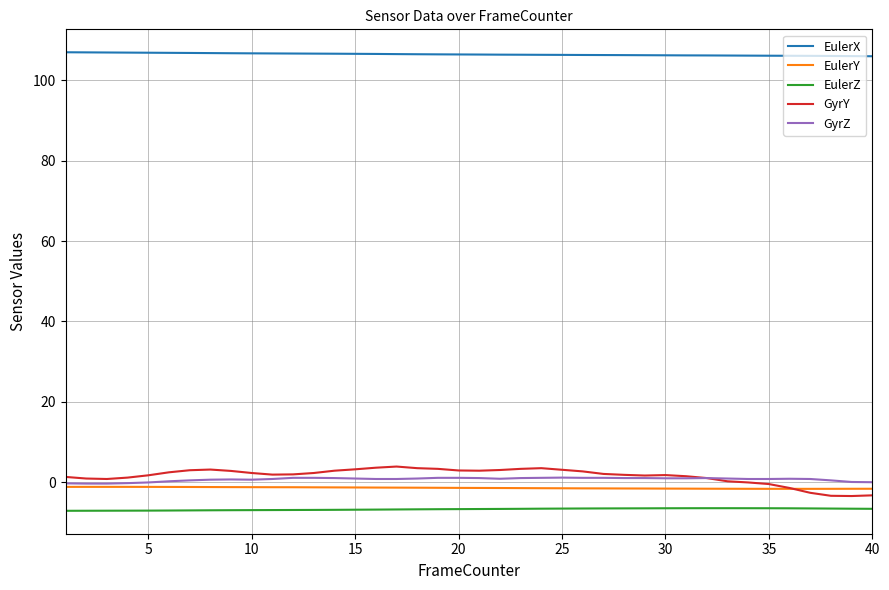

Which series has the largest total across all categories?

EulerX